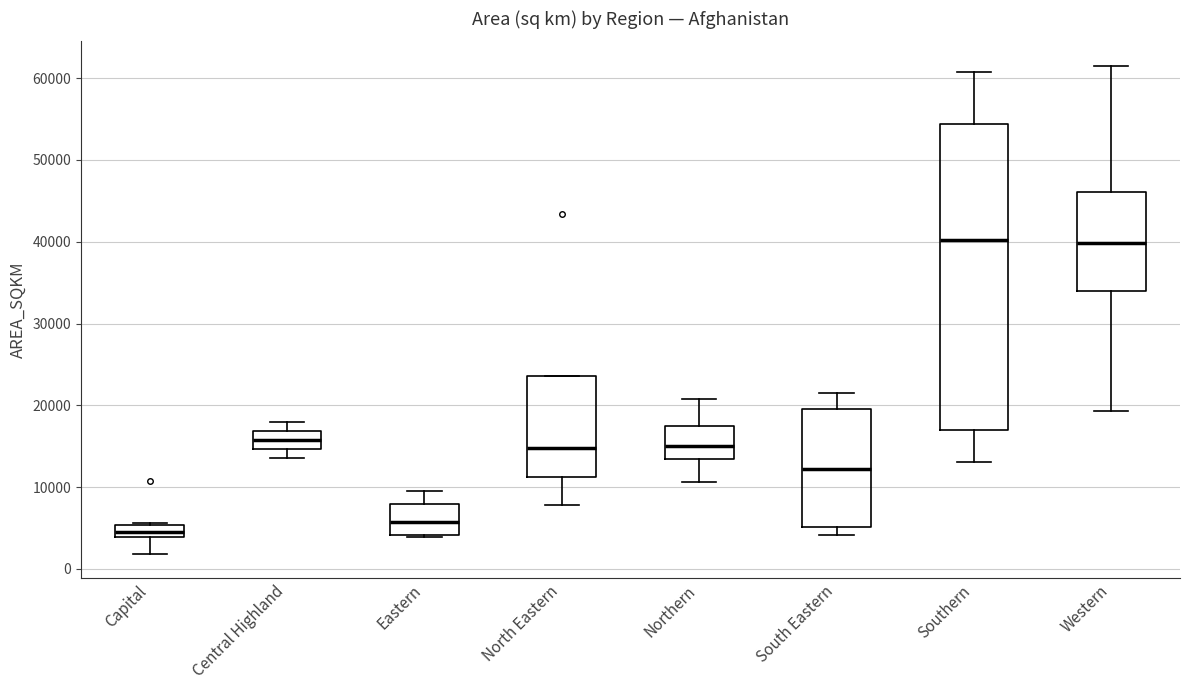

Which box is the tallest, from its lower edge to its upper edge?

Southern